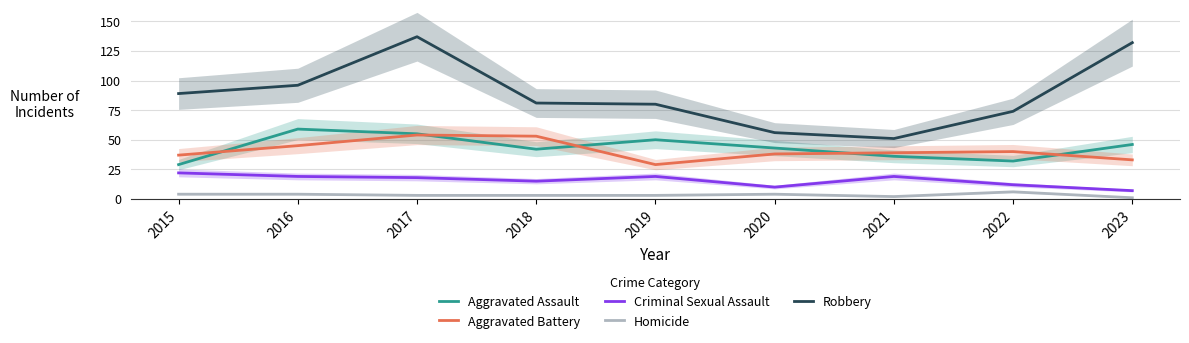

The Robbery series shows 128 at 2015. True or false?

False